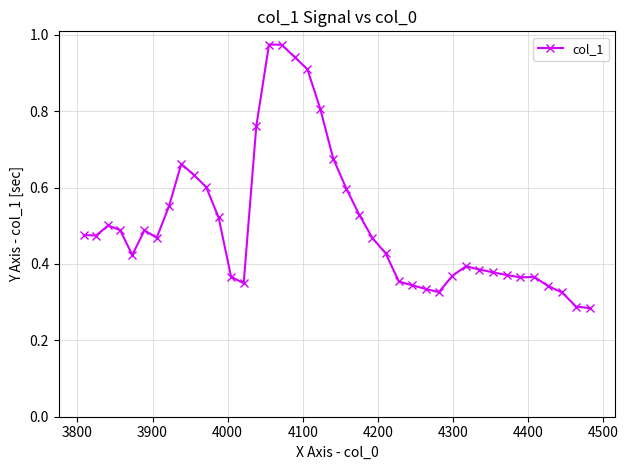

What is the sum of all values?

20.3